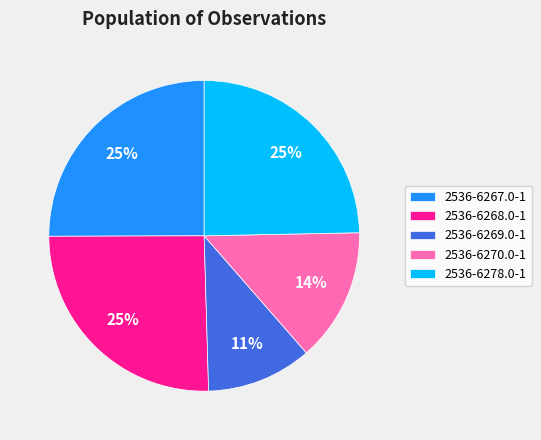

Is the sum of 2536-6270.0-1 and 2536-6268.0-1 greater than half?

No